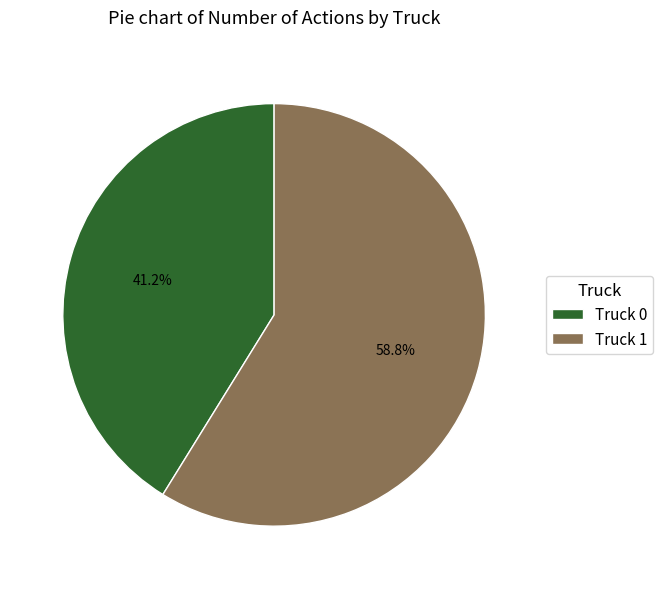

True or false: Truck 0 accounts for 41% of the total.

True